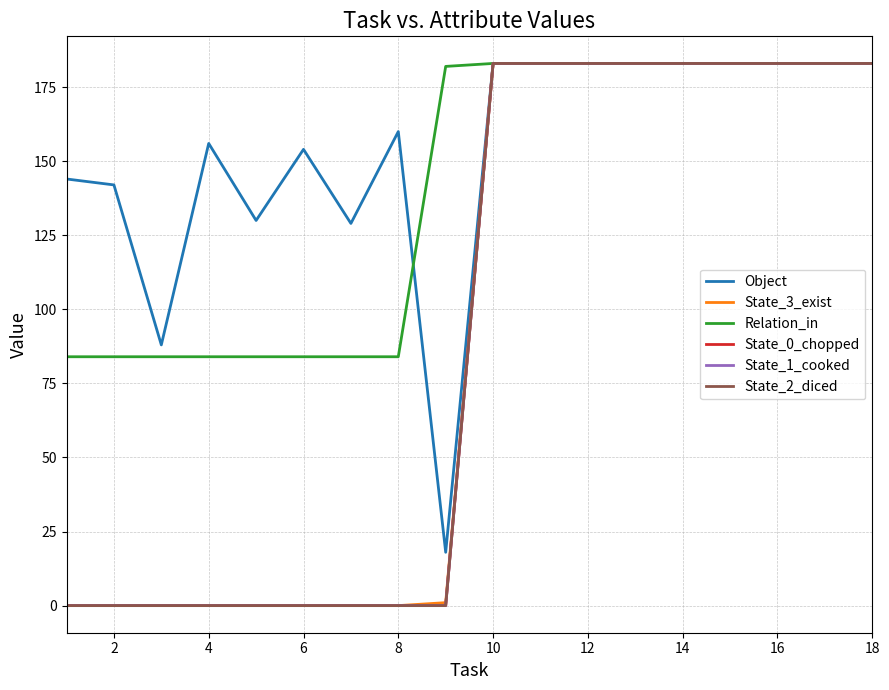

Does the chart have visible grid lines?

Yes